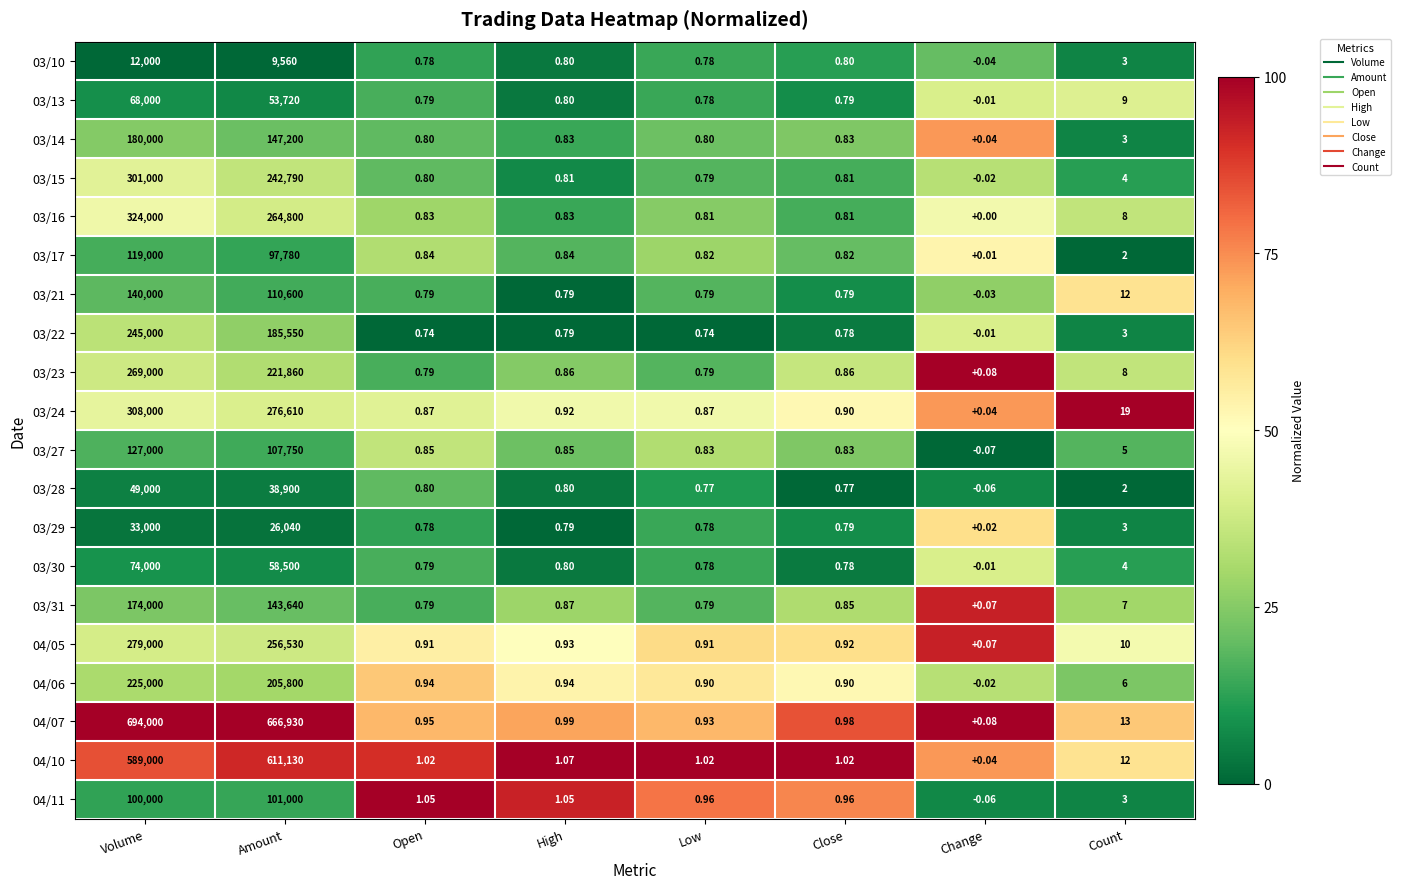

At which label is 04/06 closest to 112499?

Amount